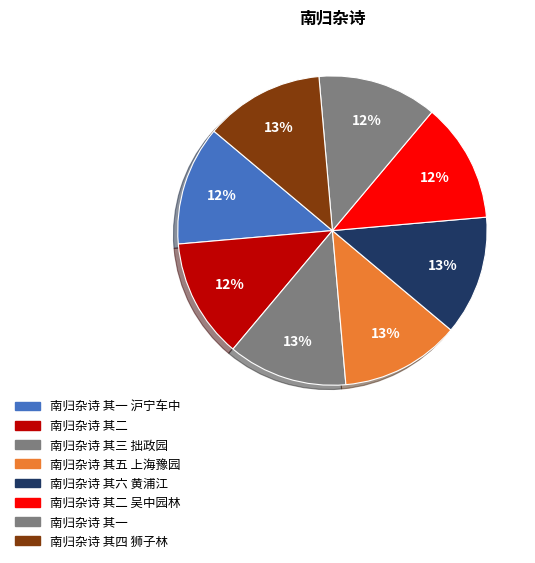

Rank the categories by value from highest to lowest.

南归杂诗 其六 黄浦江, 南归杂诗 其五 上海豫园, 南归杂诗 其四 狮子林, 南归杂诗 其三 拙政园, 南归杂诗 其二 吴中园林, 南归杂诗 其二, 南归杂诗 其一 沪宁车中, 南归杂诗 其一